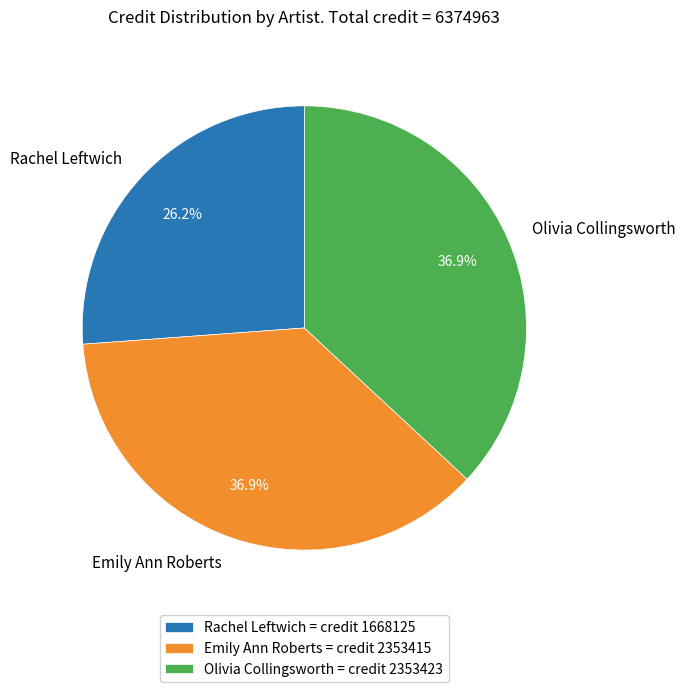

How many slices are in this pie chart?

3